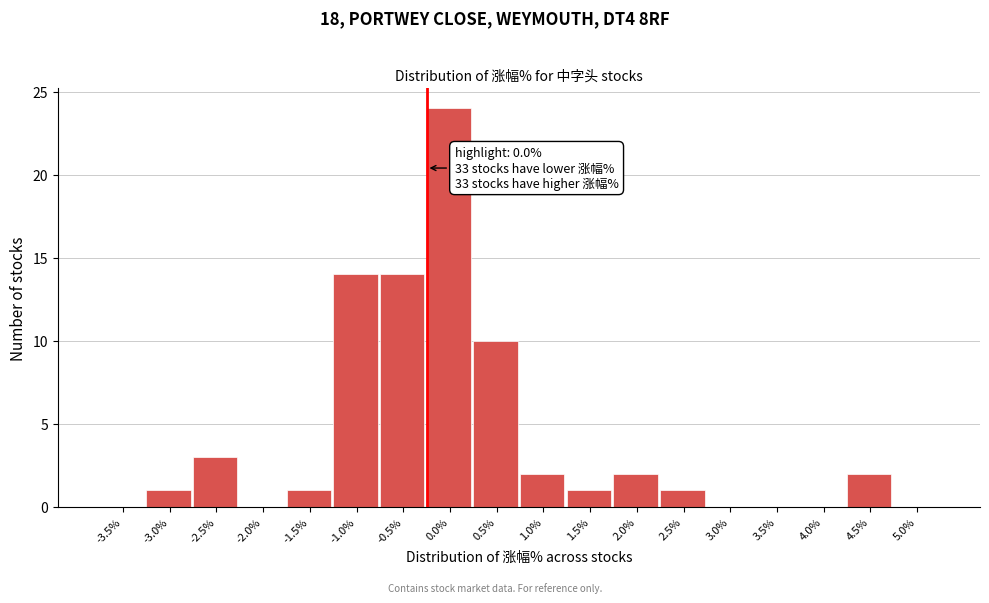

Reading left to right, what are all the values shown in this chart?

-3.5%=0	-3.0%=1	-2.5%=3	-2.0%=0	-1.5%=1	-1.0%=14	-0.5%=14	0.0%=24	0.5%=10	1.0%=2	1.5%=1	2.0%=2	2.5%=1	3.0%=0	3.5%=0	4.0%=0	4.5%=2	5.0%=0